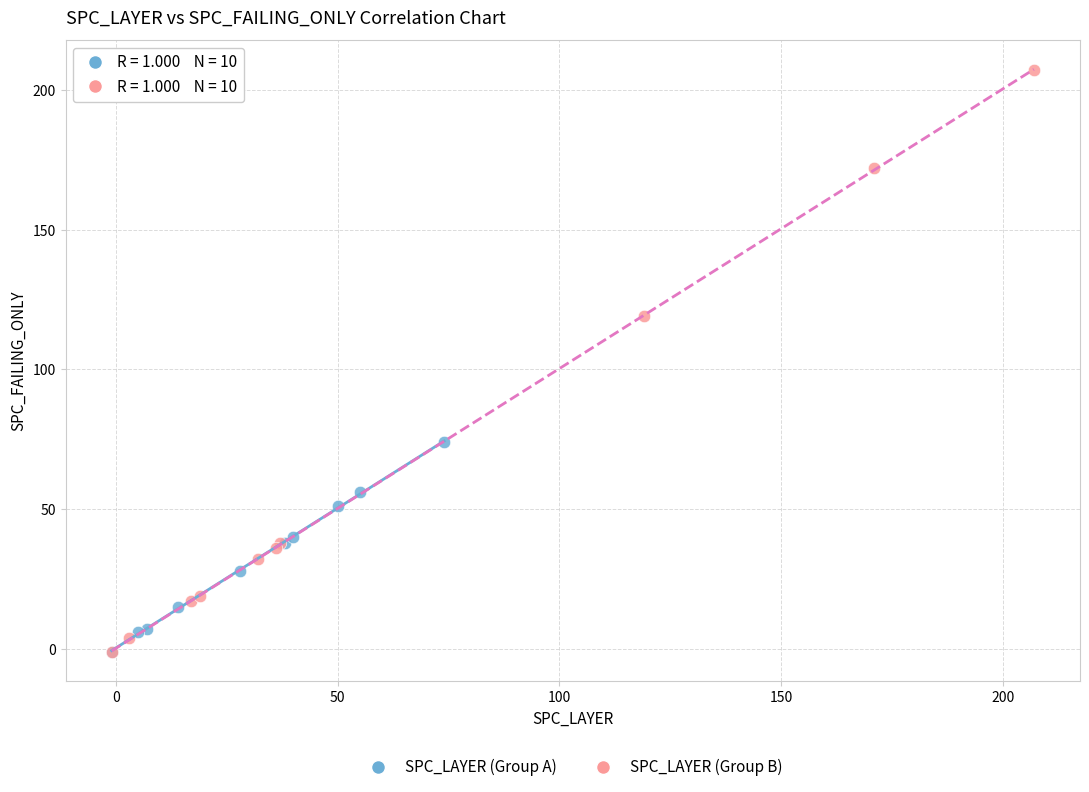

Which series has the largest Y range (max minus min)?

SPC_LAYER (Group B)